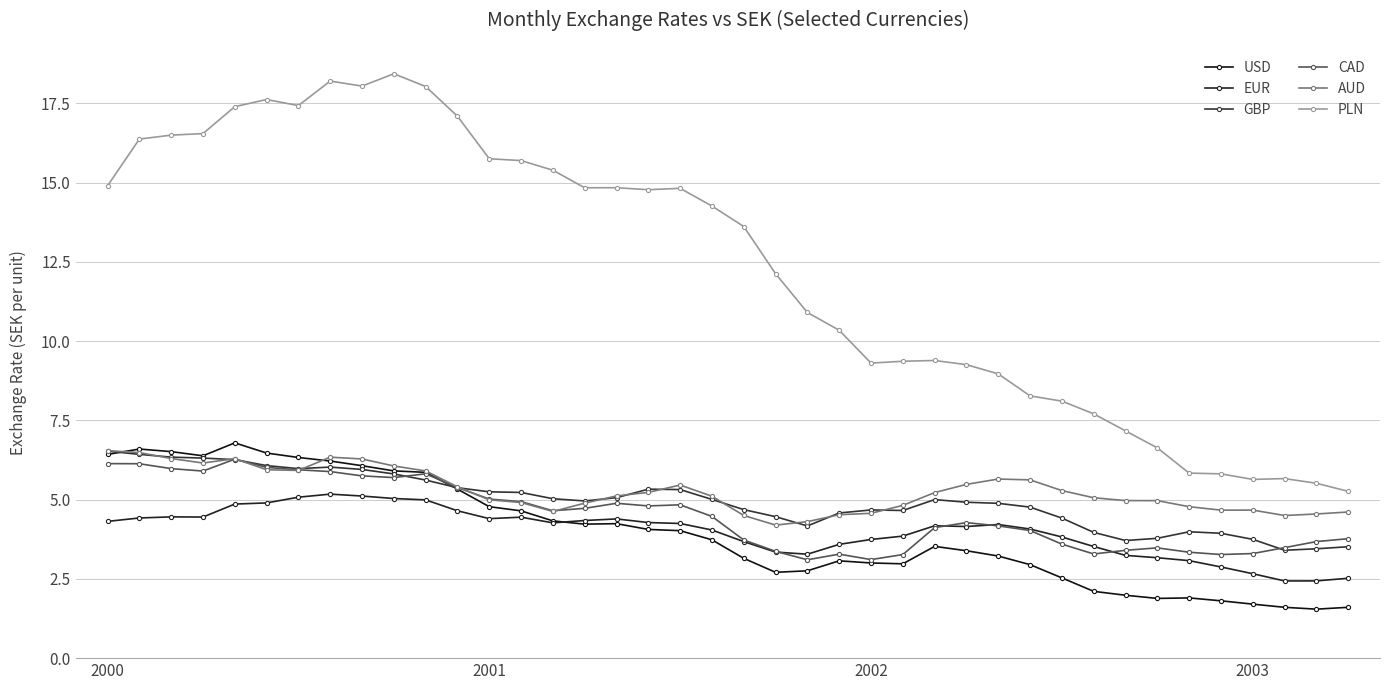

What is the value of the GBP point at the 6th from the left?

6.1